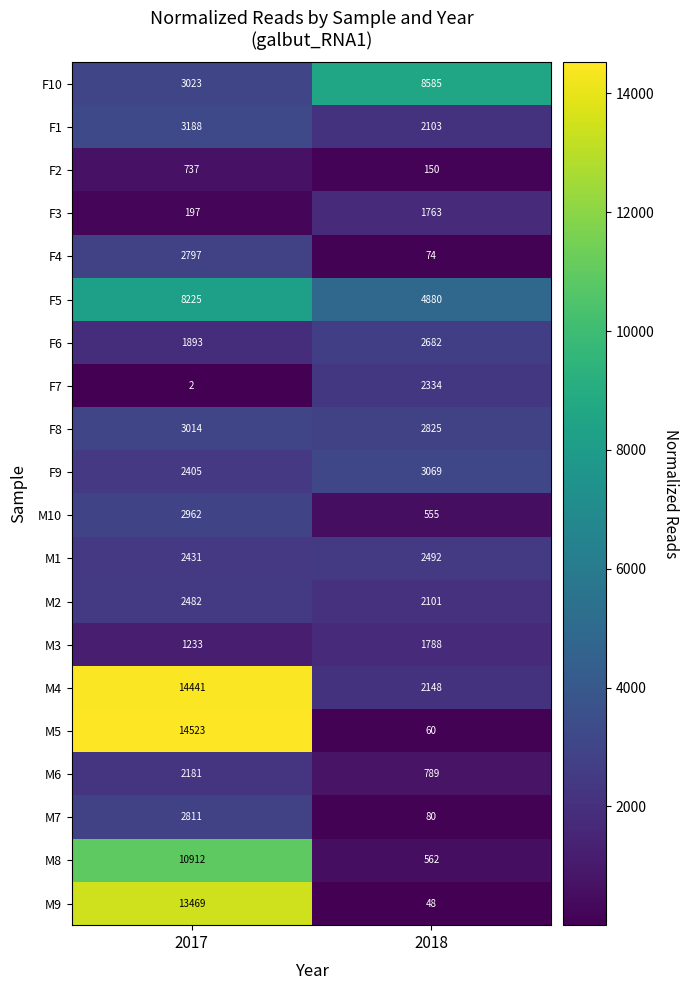

How many data points does each series have?

2